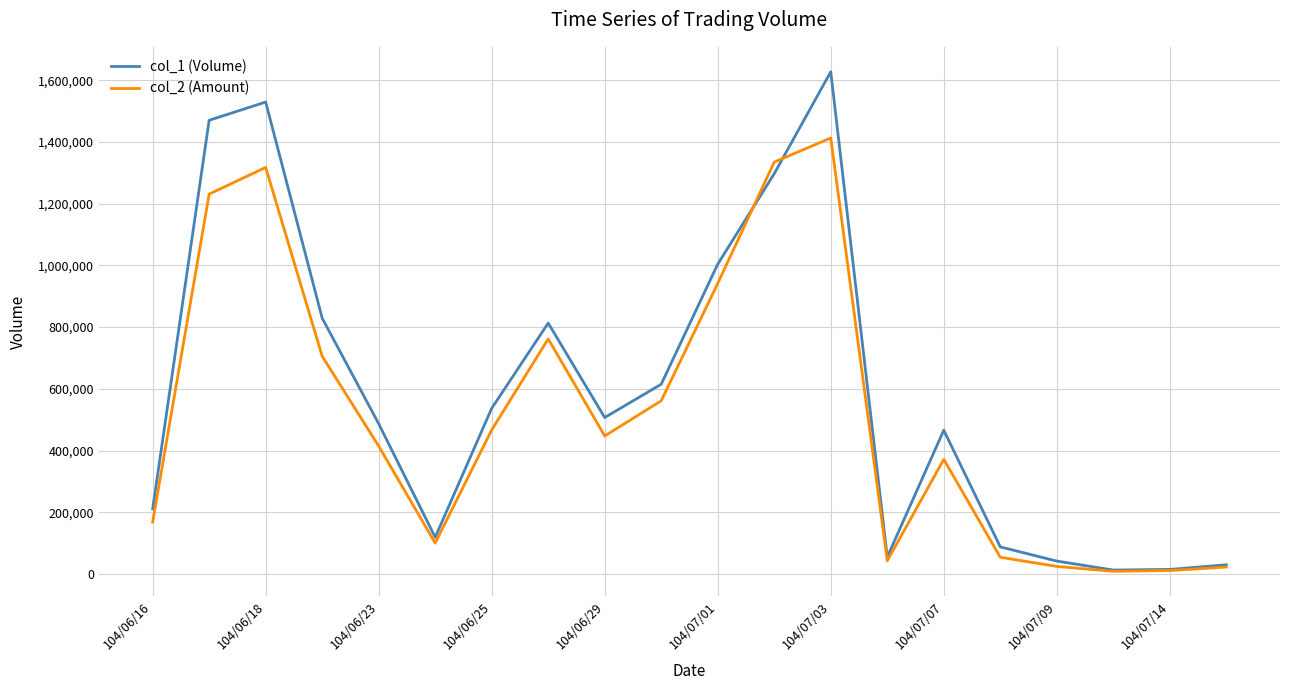

What is the difference between the maximum and minimum values in the col_1 (Volume) series?

1614000